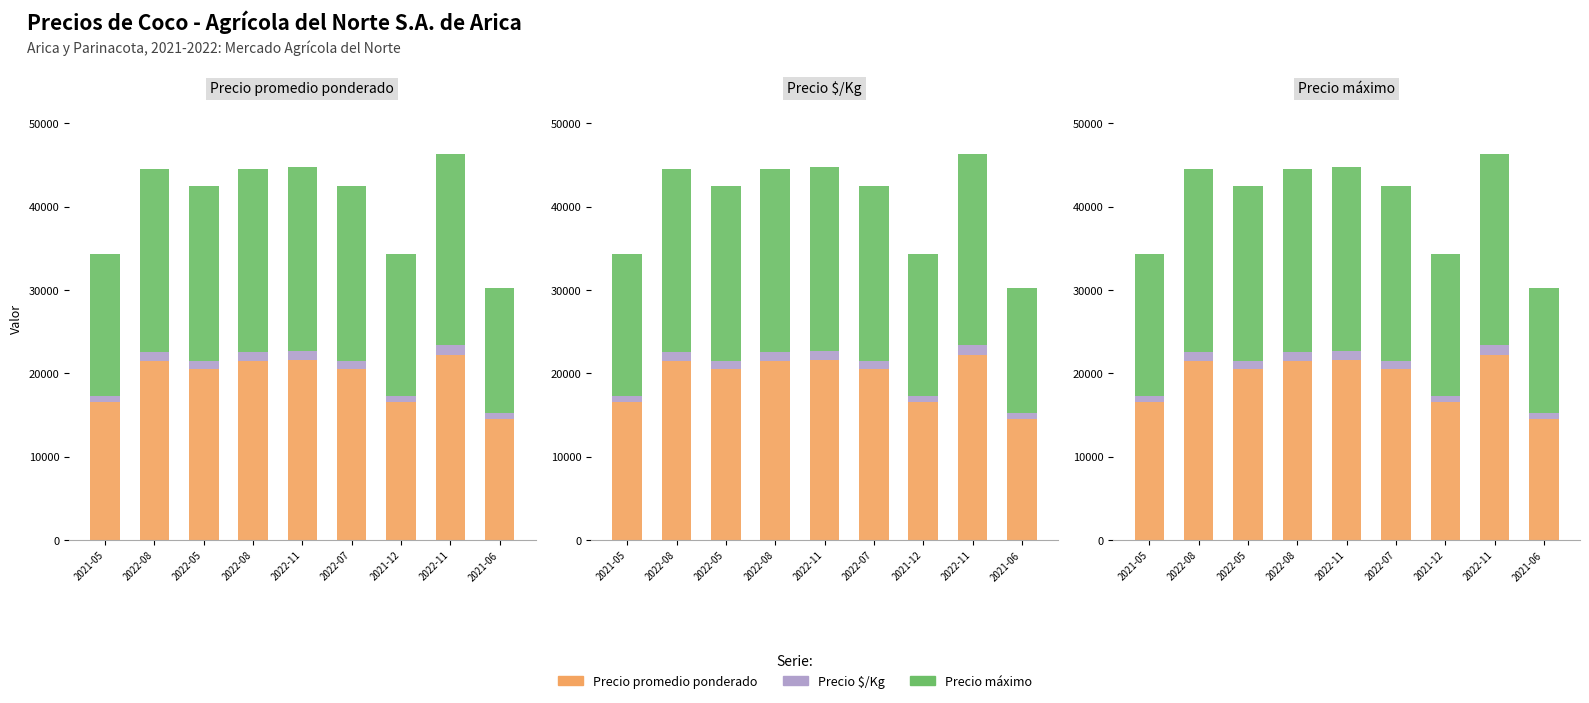

Which series changed the most between 2021-05 and 2022-08?

Precio promedio ponderado